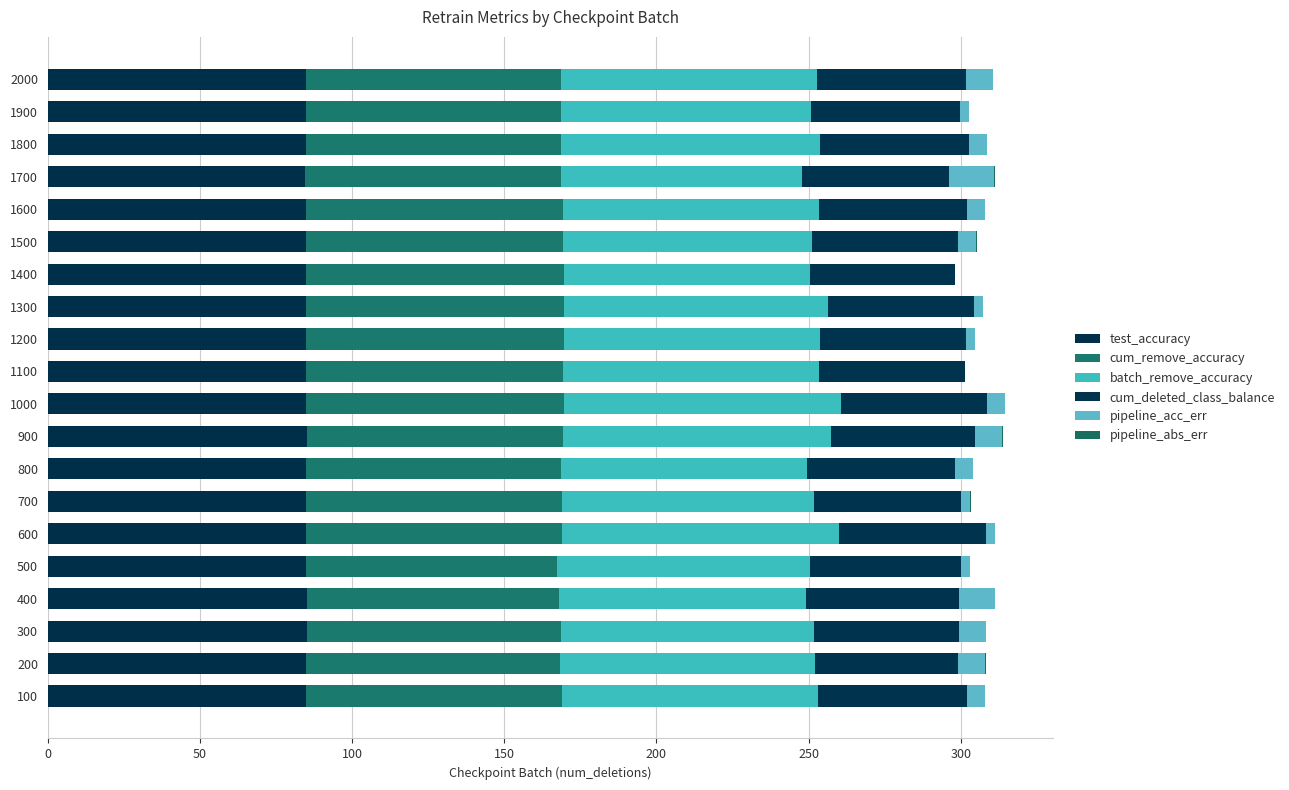

Count the number of data series in this chart.

6